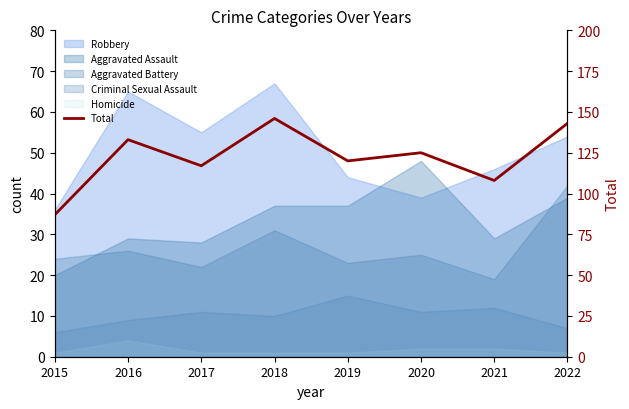

Where is the first local maximum?

2016